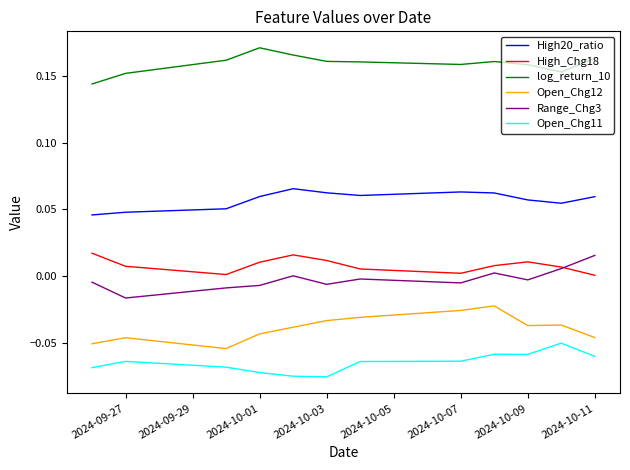

True or false: log_return_10 and Range_Chg3 cross at least once.

False